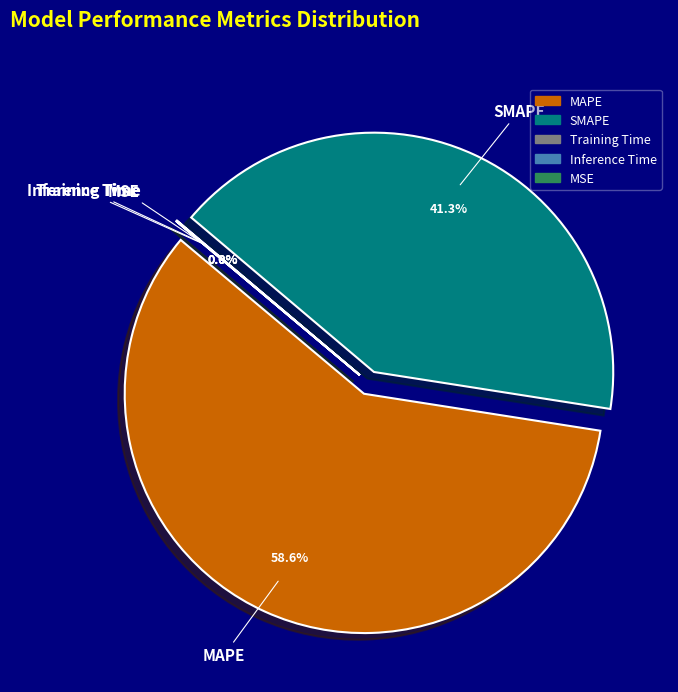

Which slice is the largest?

MAPE